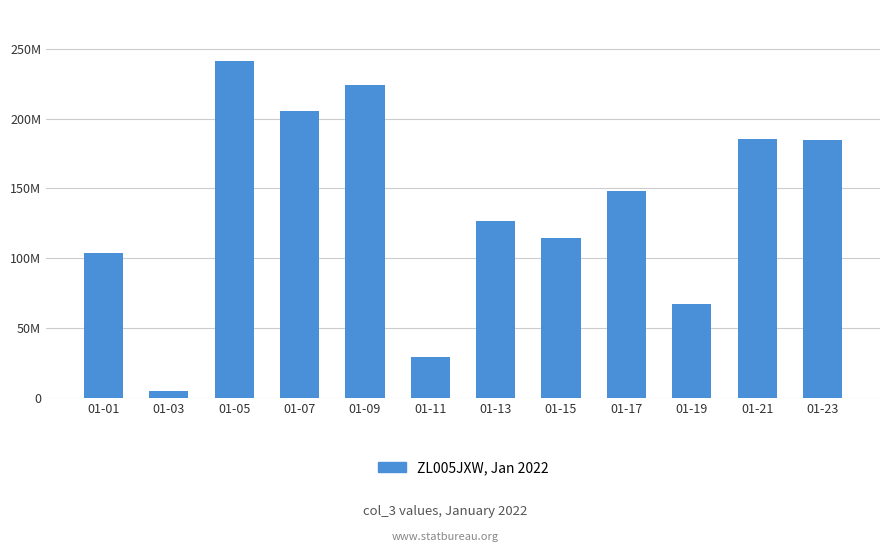

Are the bars horizontal?

No